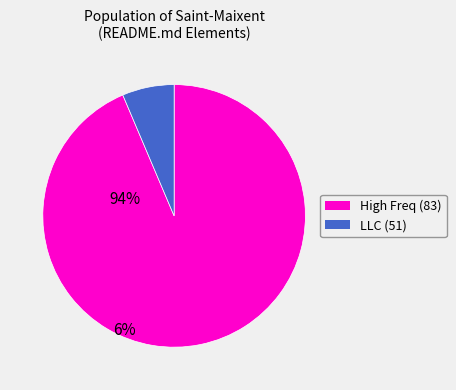

Does any single category account for the majority?

Yes